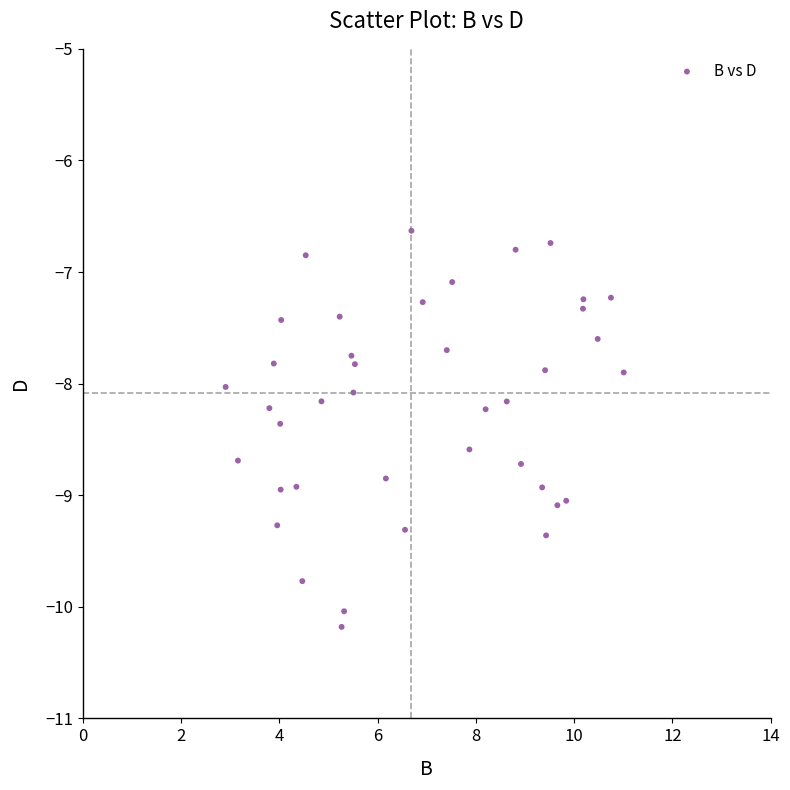

What is the range of X values (max minus min)?

8.1